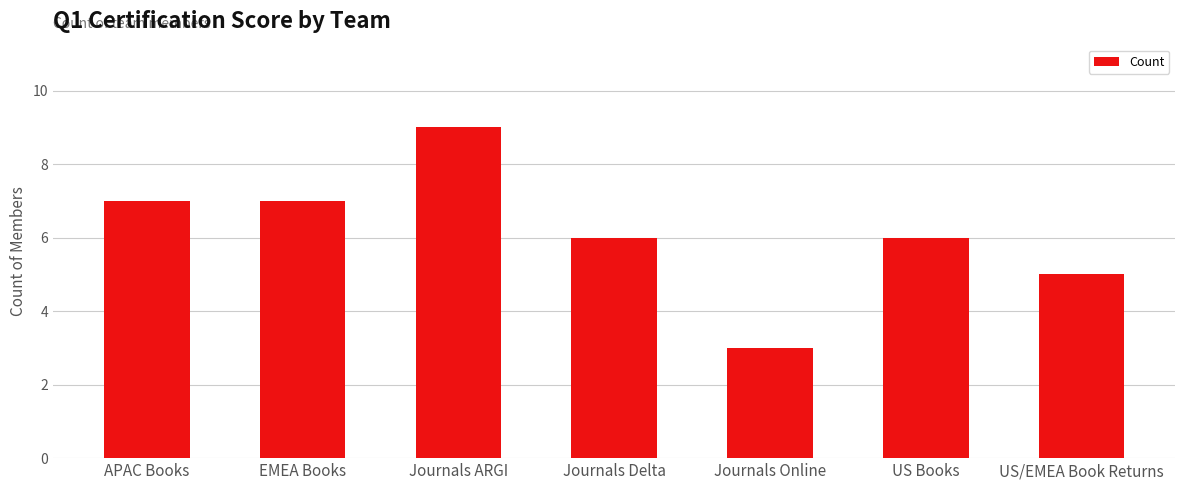

Approximately how many times larger is the value at Journals Delta compared to Journals ARGI?

0.7